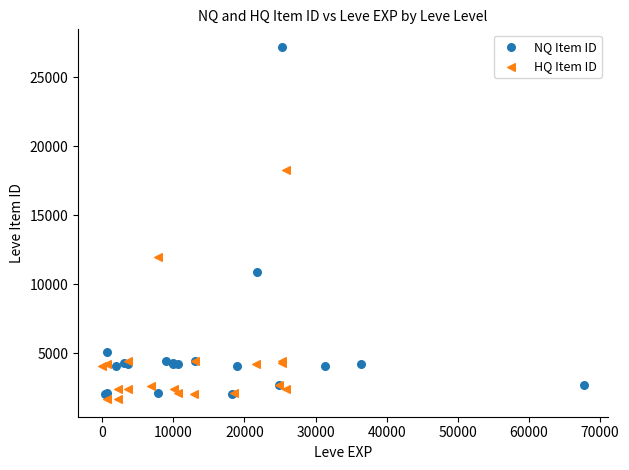

Which series reaches the maximum Y coordinate?

NQ Item ID